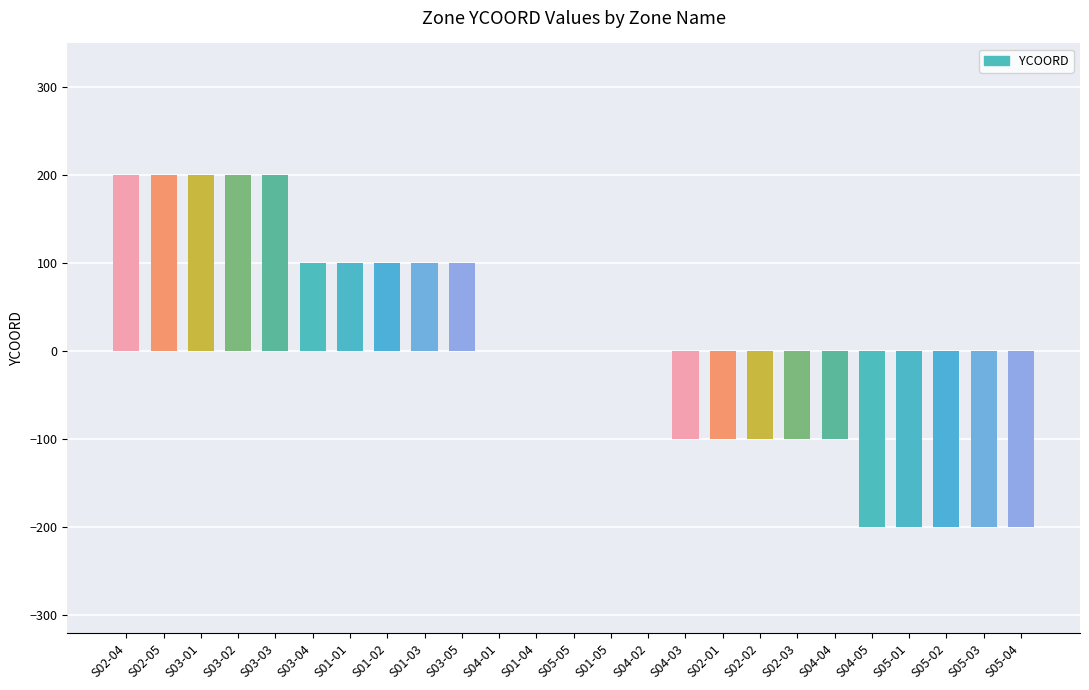

Which has a higher value, S05-04 or S01-01?

S01-01